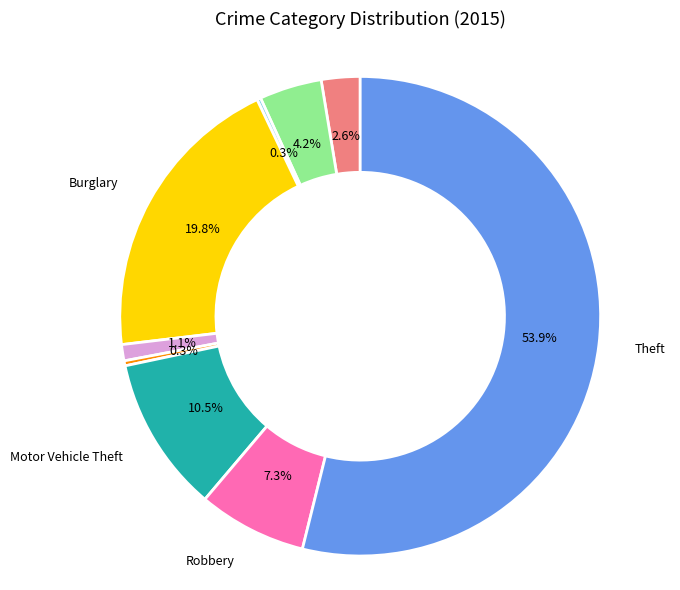

To the nearest percent, what is the average slice percentage?

11%